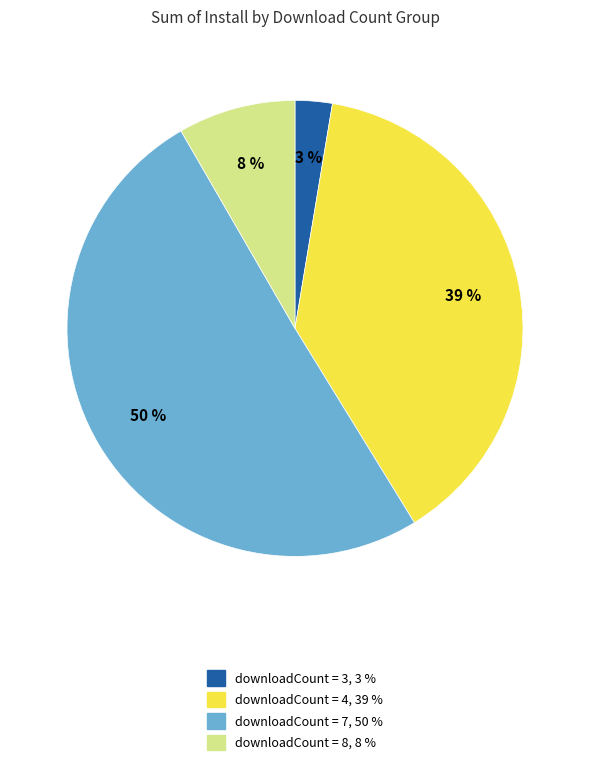

To the nearest percent, what is the average slice percentage?

25%